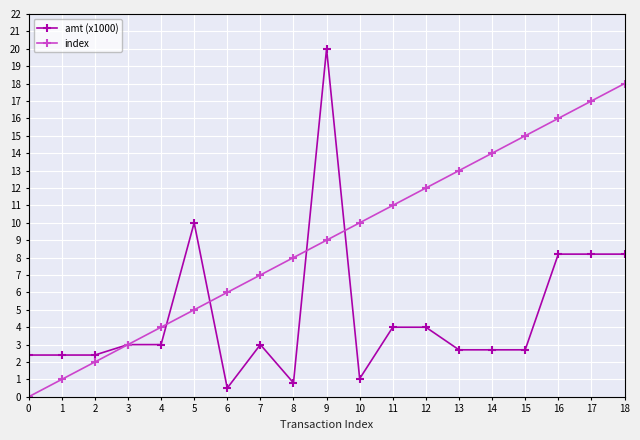

What is the difference between the second highest and minimum values in the index series?

17.0